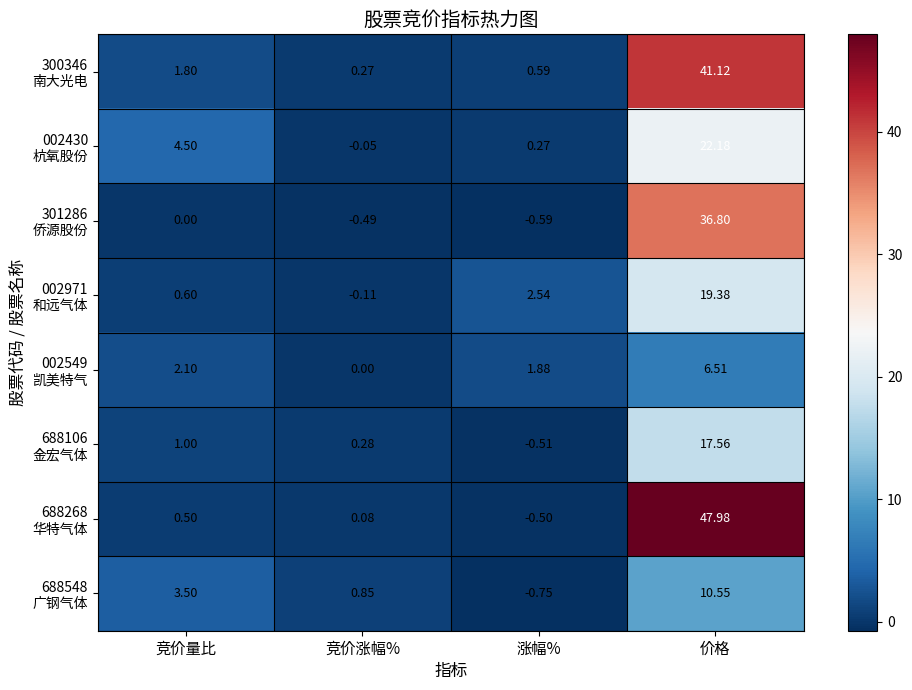

How many data points does each series have?

4